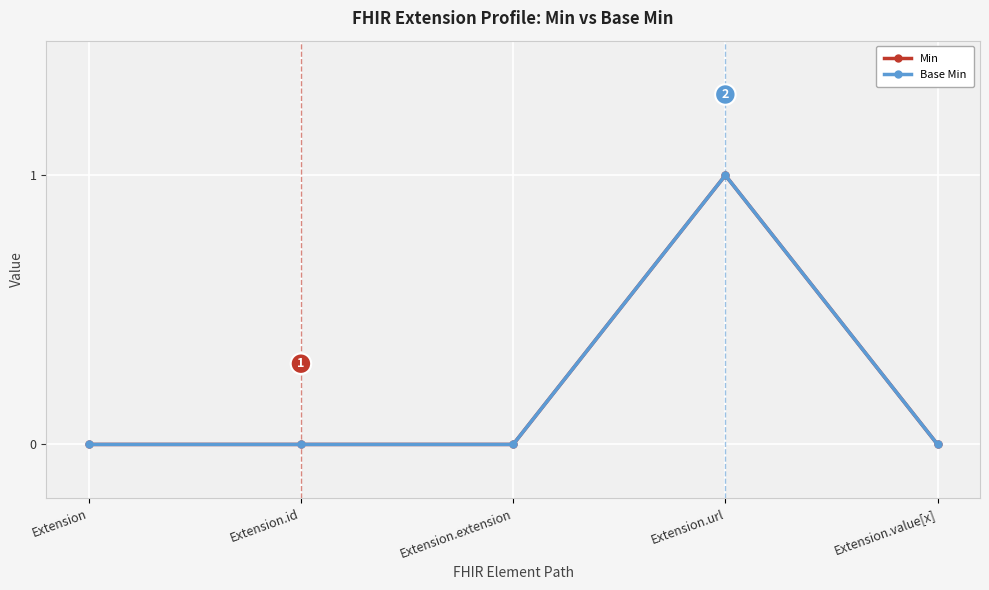

Does the chart have visible grid lines?

Yes